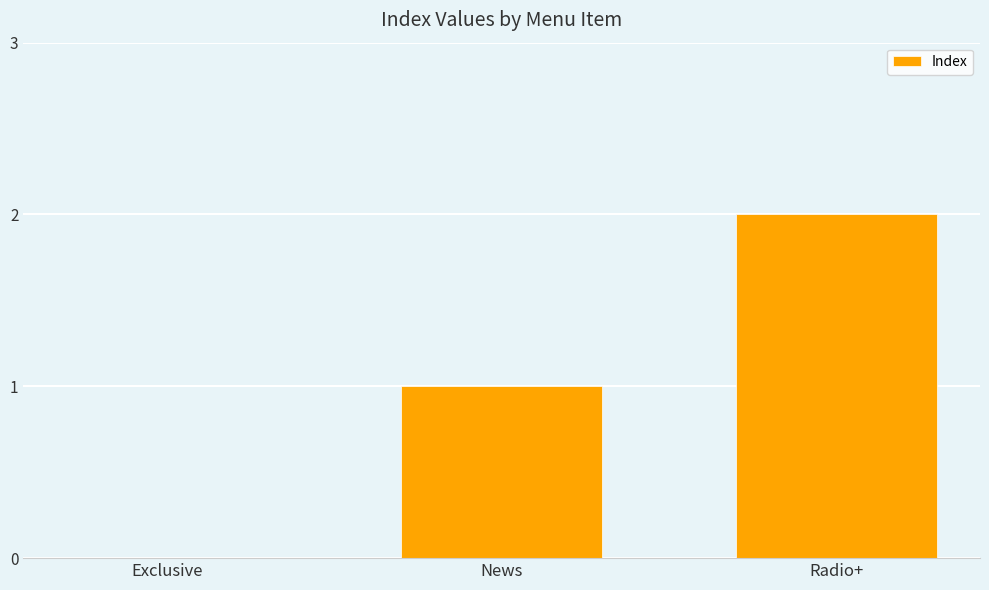

How many data points does each series have?

3